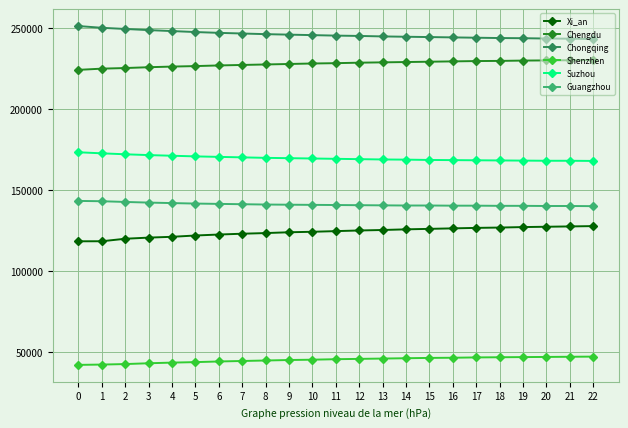

What value does the Chengdu series have at 0?

223976